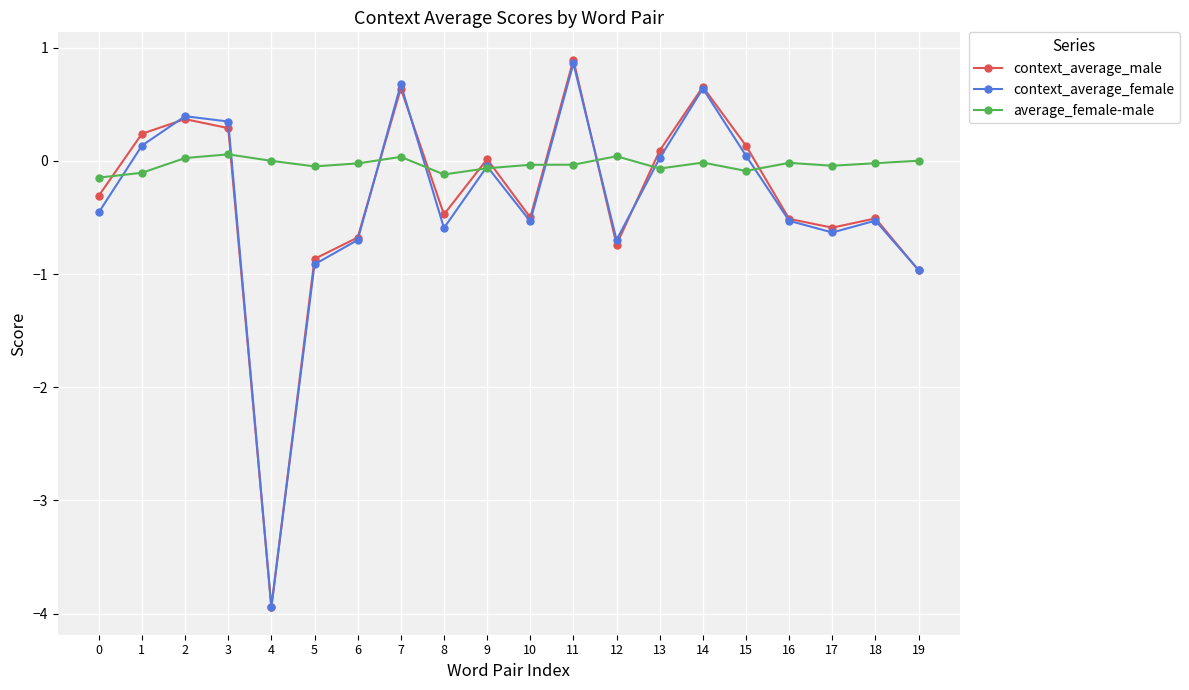

At which category does the chart reach its peak across all series?

11